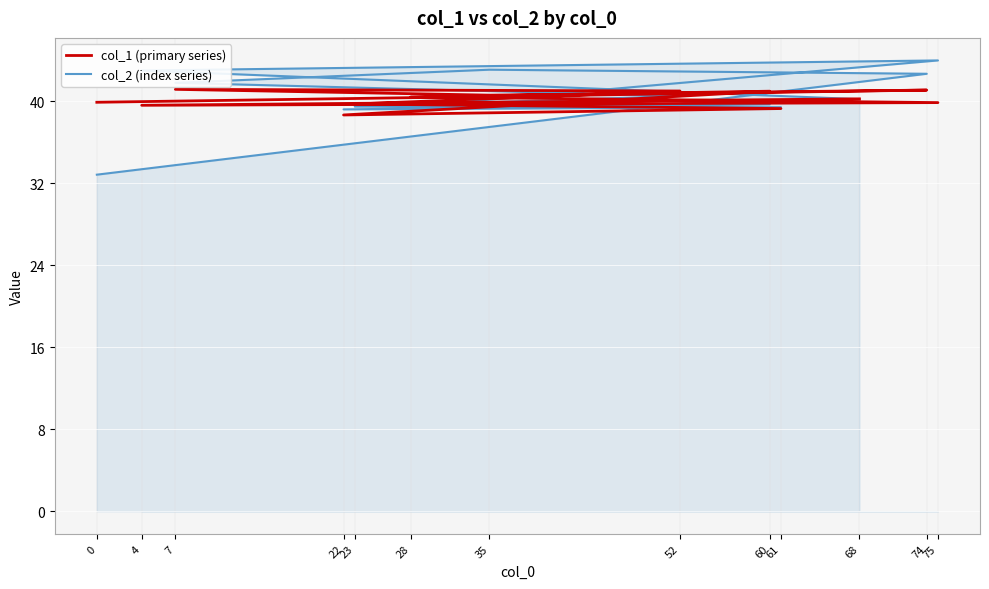

Reading right to left, list all the values displayed in this chart.

col_1 (primary series): 68=40.3	4=39.6	75=39.9	28=40.4	60=41.0	22=38.7	61=39.3	23=39.8	52=41.0	7=41.2	35=40.6	74=41.1	0=39.9
col_2 (index series): 68=40.2	4=43.0	75=44.0	28=39.5	60=39.7	22=39.2	61=39.4	23=39.5	52=40.5	7=41.8	35=43.1	74=42.7	0=32.9